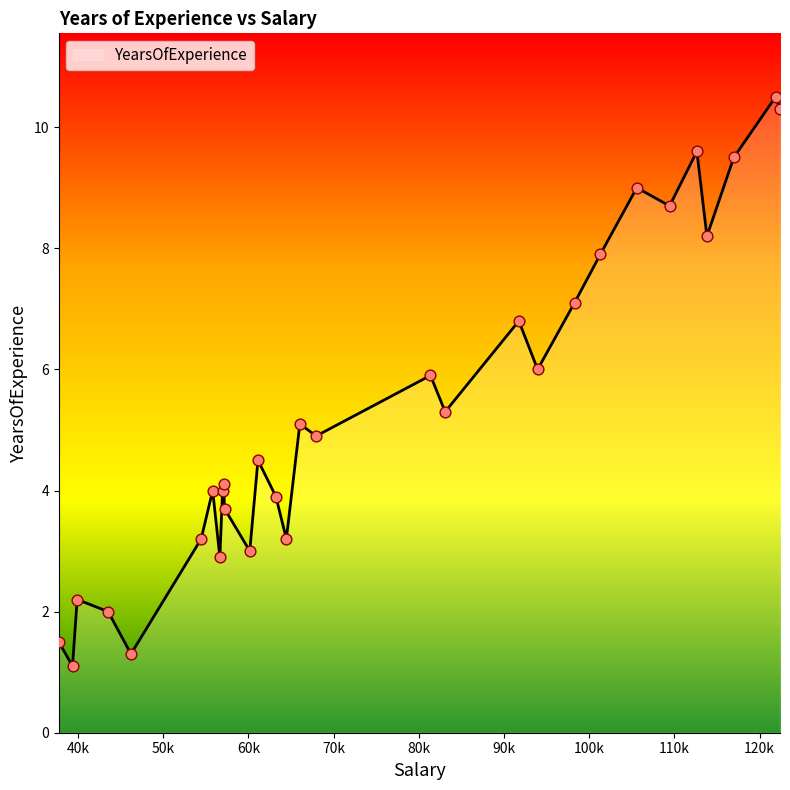

What is the smallest value displayed?

1.1